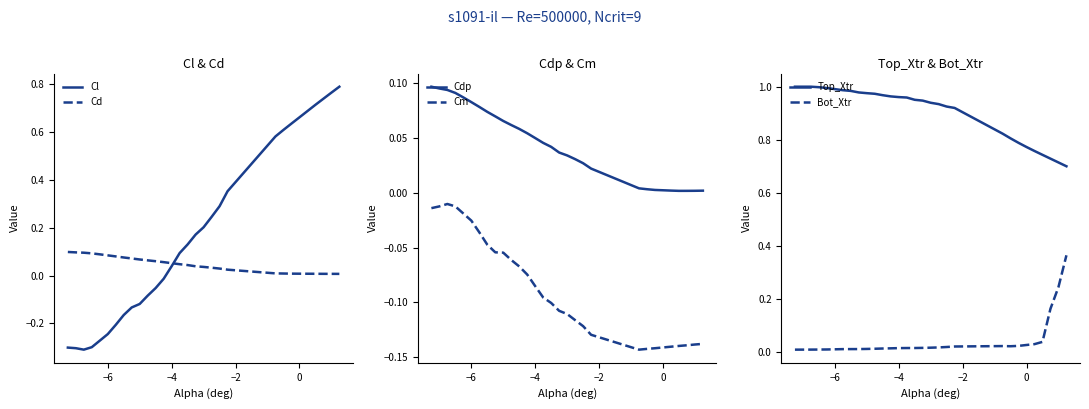

True or false: Cm and Cdp cross at least once.

False